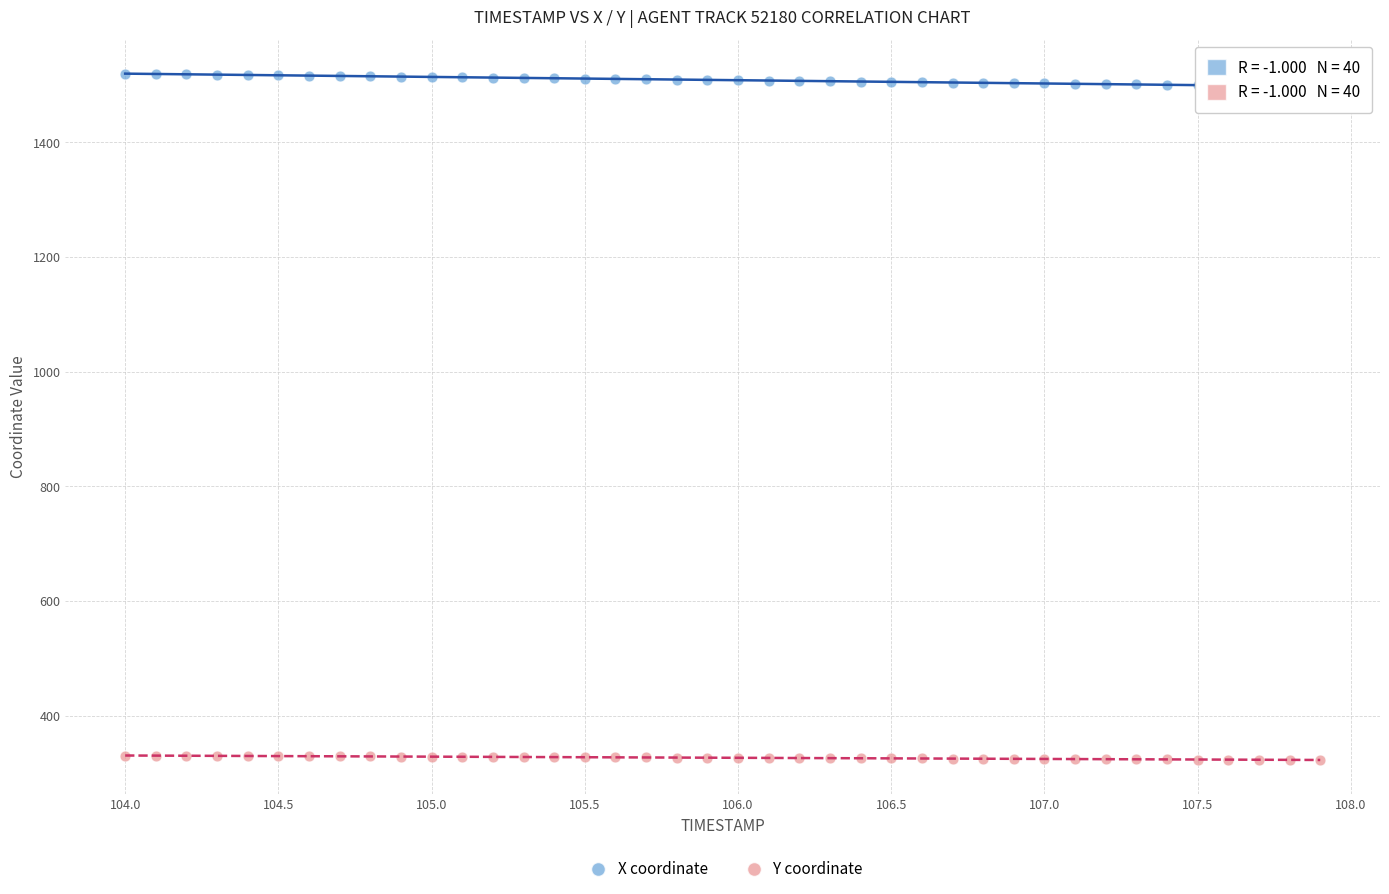

What are all the series names shown in the legend?

X coordinate, Y coordinate